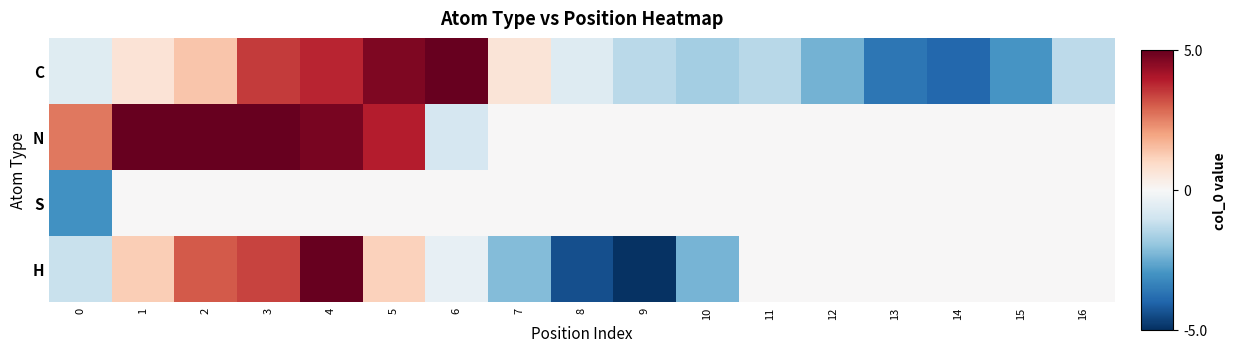

Rank the series by their maximum value, from highest to lowest.

N, C, H, S